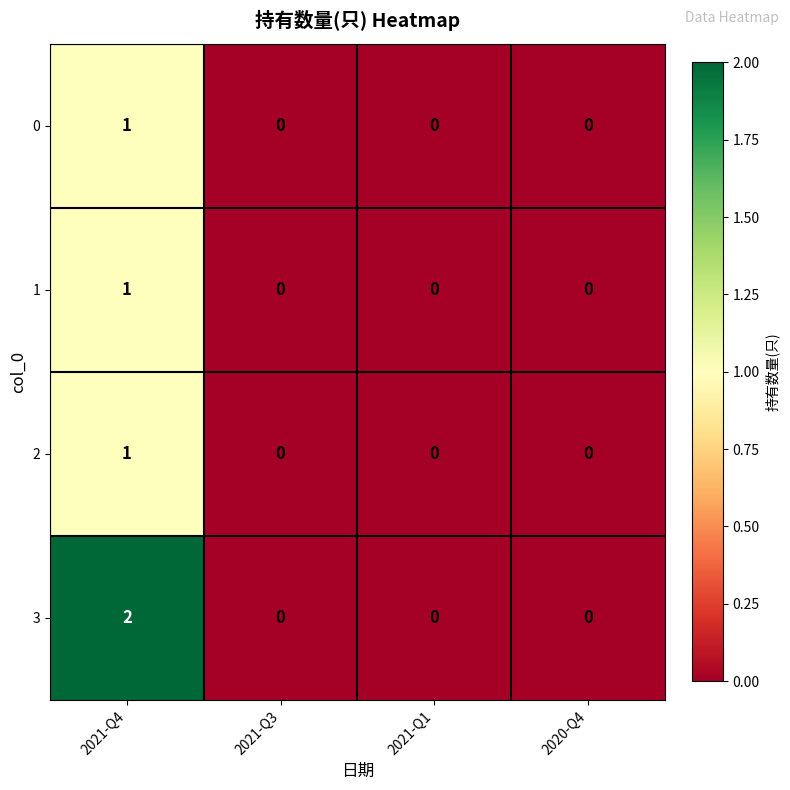

Which category has the highest value across all series?

2021-Q4